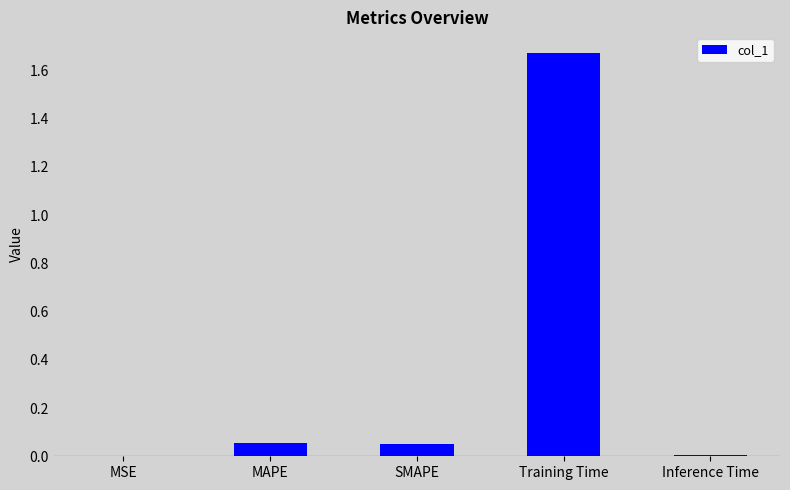

Which label corresponds to the largest value in the chart?

Training Time